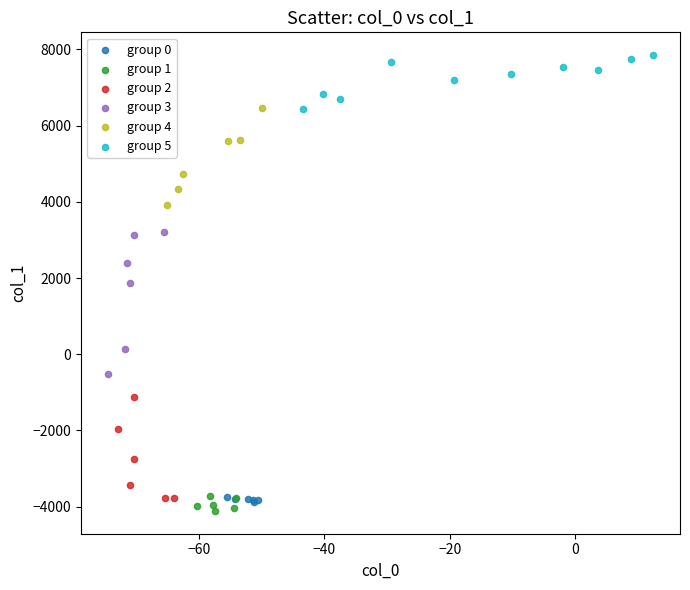

Which series has the widest spread of Y values?

group 3